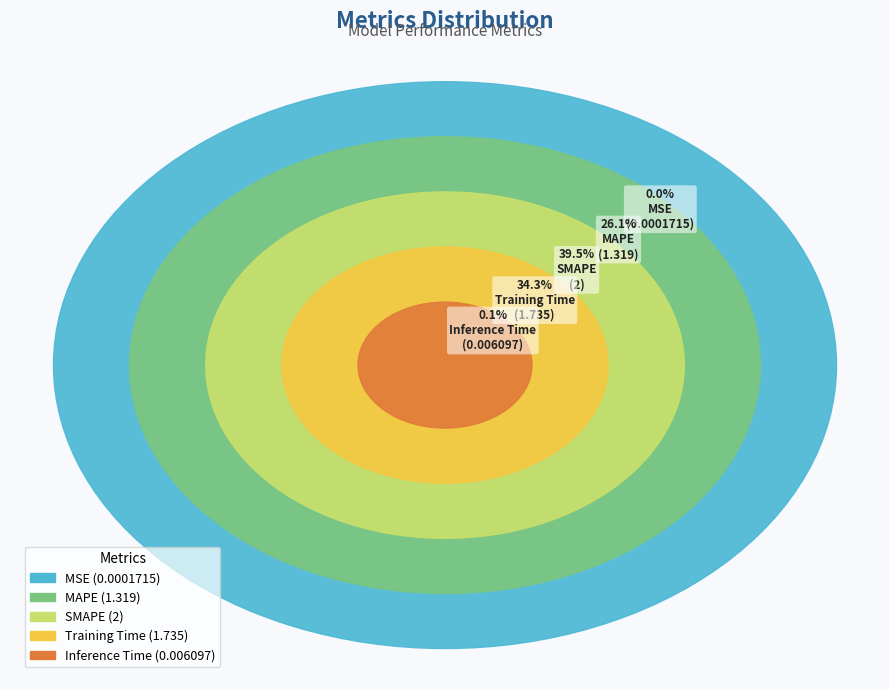

Count the number of slices in the pie.

5